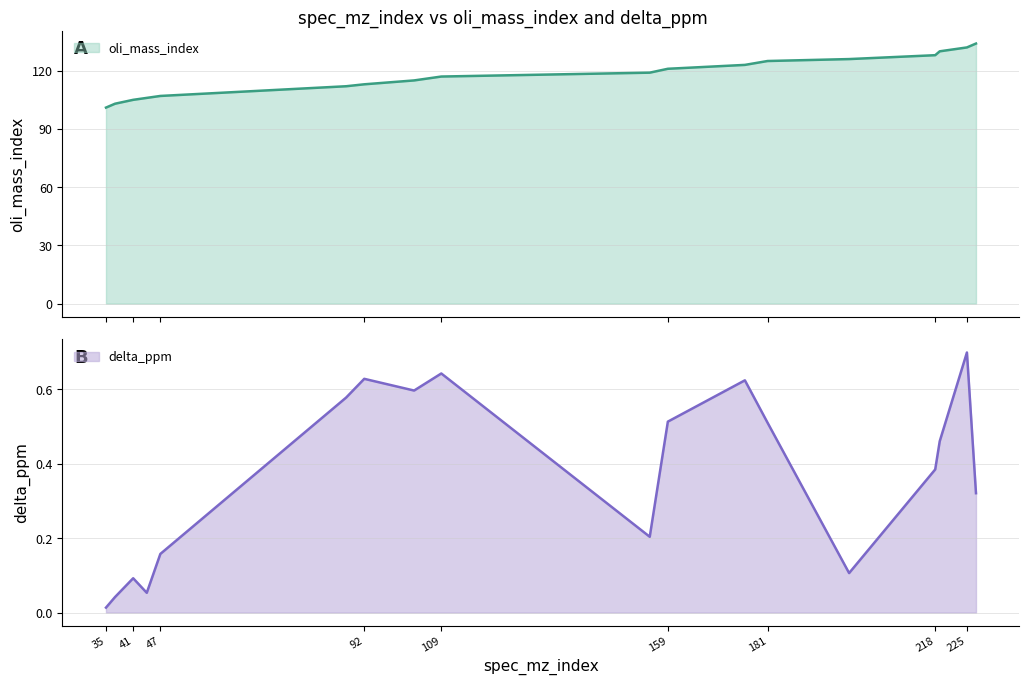

List the series in order of their overall mean, highest first.

oli_mass_index, delta_ppm